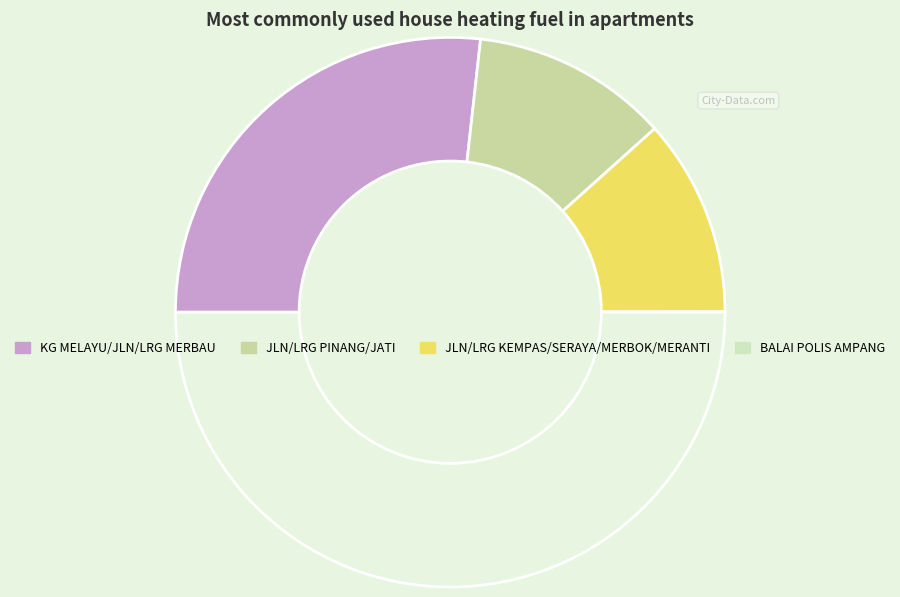

Does any single category account for the majority?

Yes